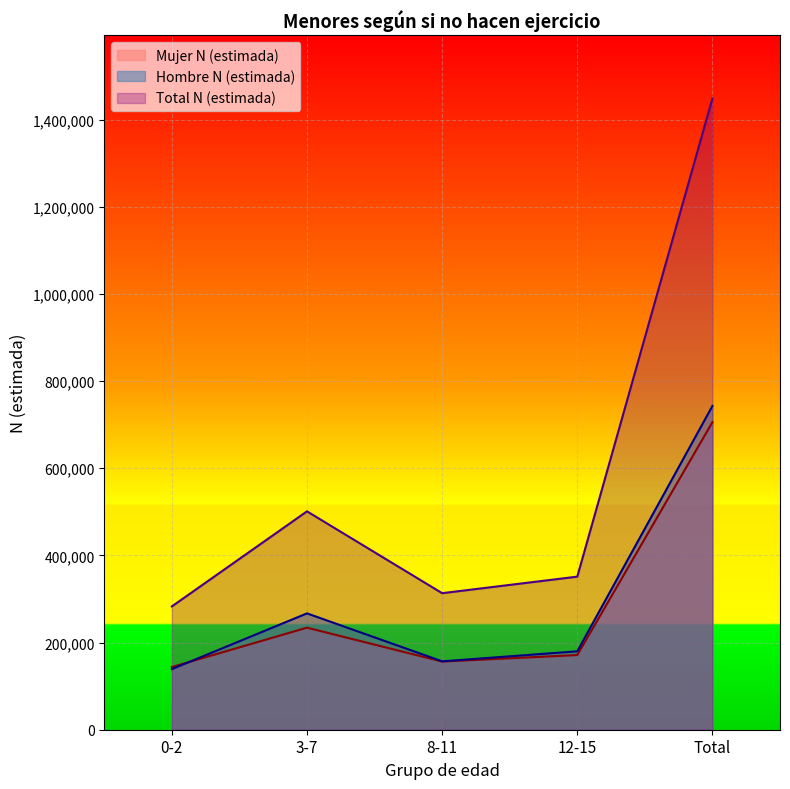

At which label does Mujer N (estimada) reach its minimum?

0-2